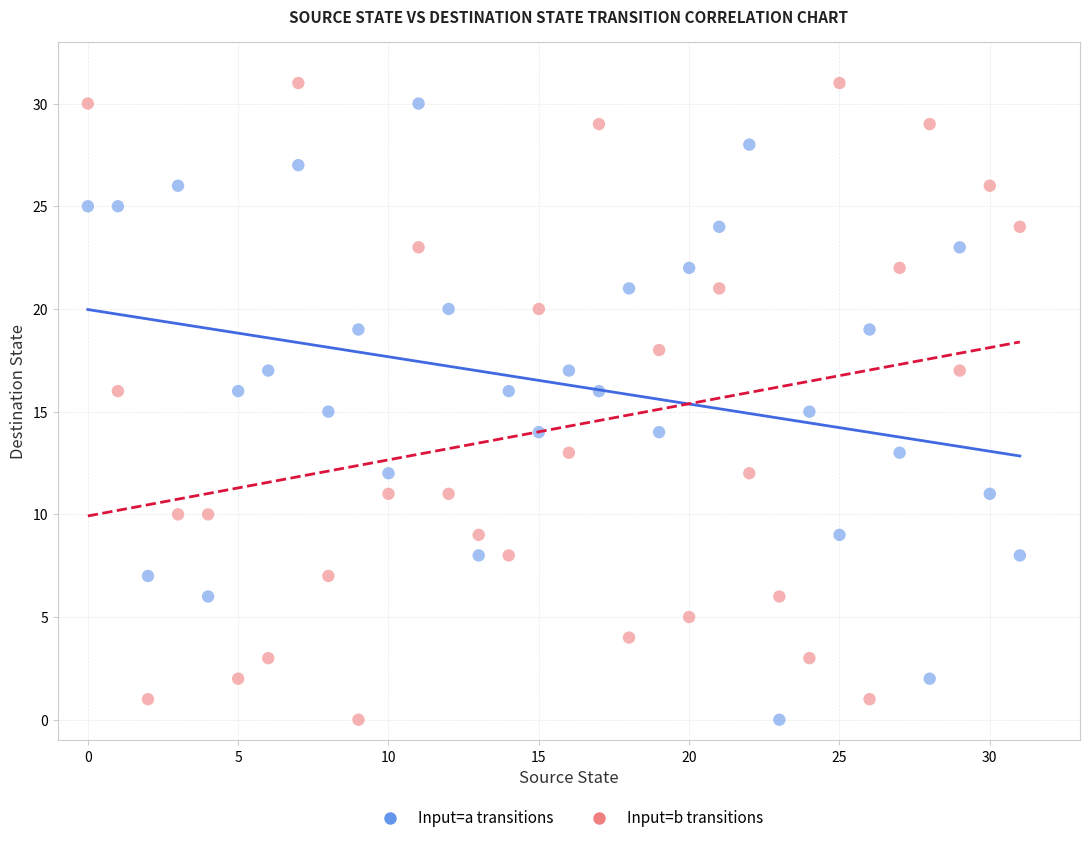

Across all data points, what is the range of Y values (max minus min)?

31